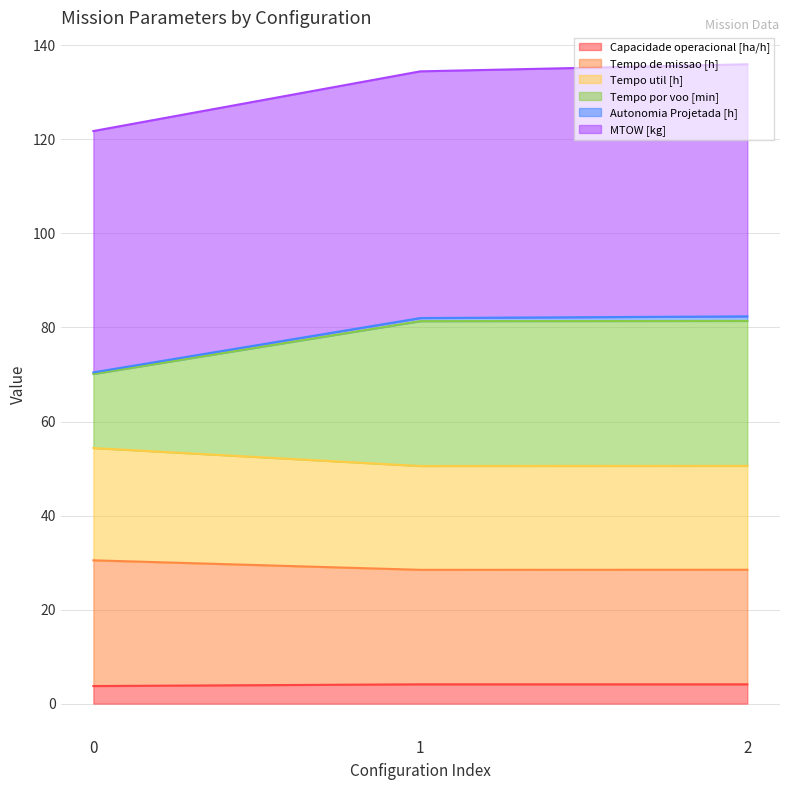

What is the lowest value of the Capacidade operacional [ha/h] series?

3.7